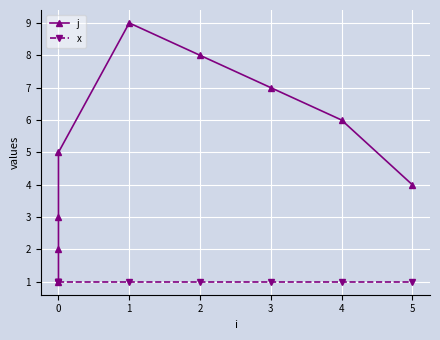

What is the difference between the second highest and second lowest values in the j series?

6